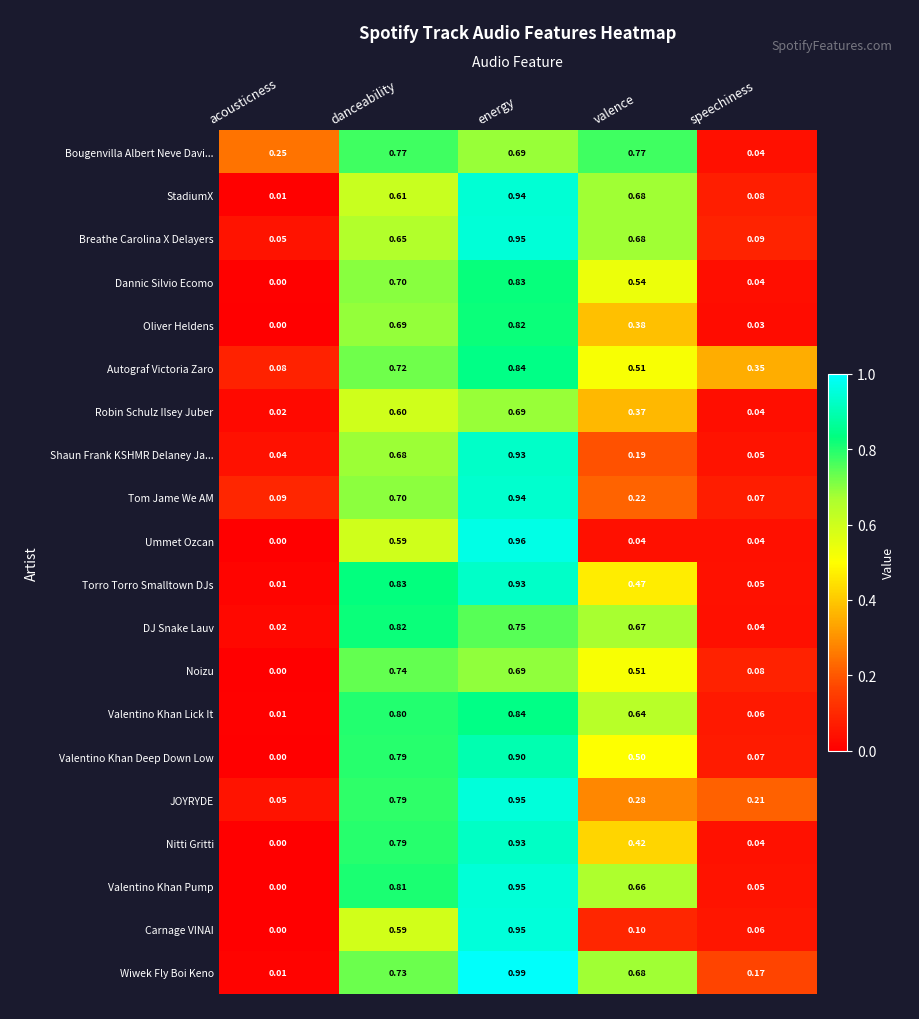

Rank the categories by Valentino Khan Lick It value from highest to lowest.

energy, danceability, valence, speechiness, acousticness